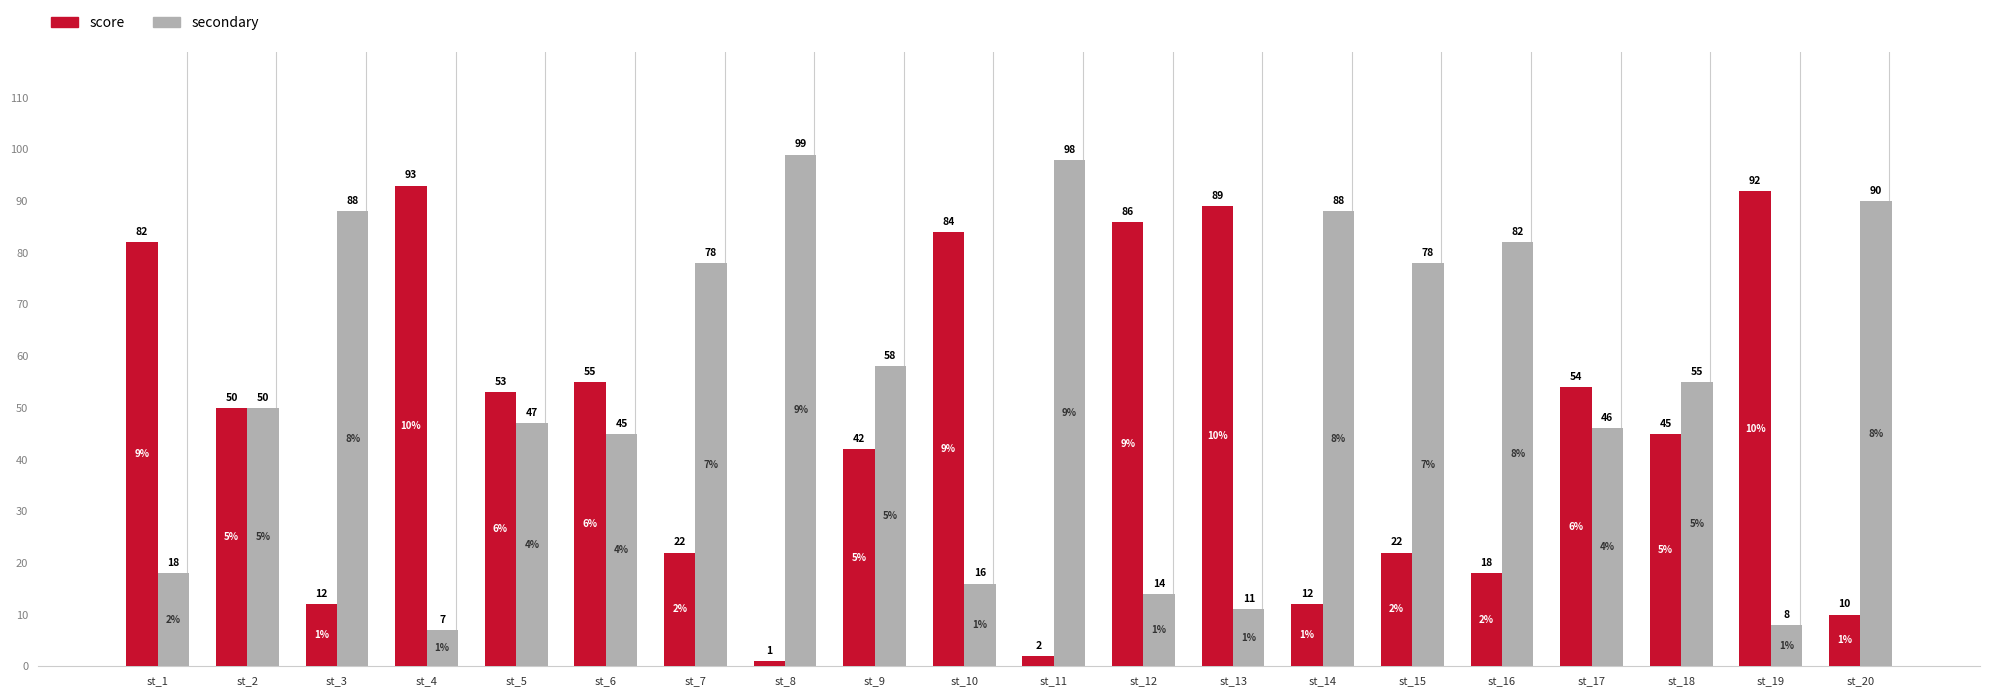

What is the difference between the highest and lowest values at st_17?

8